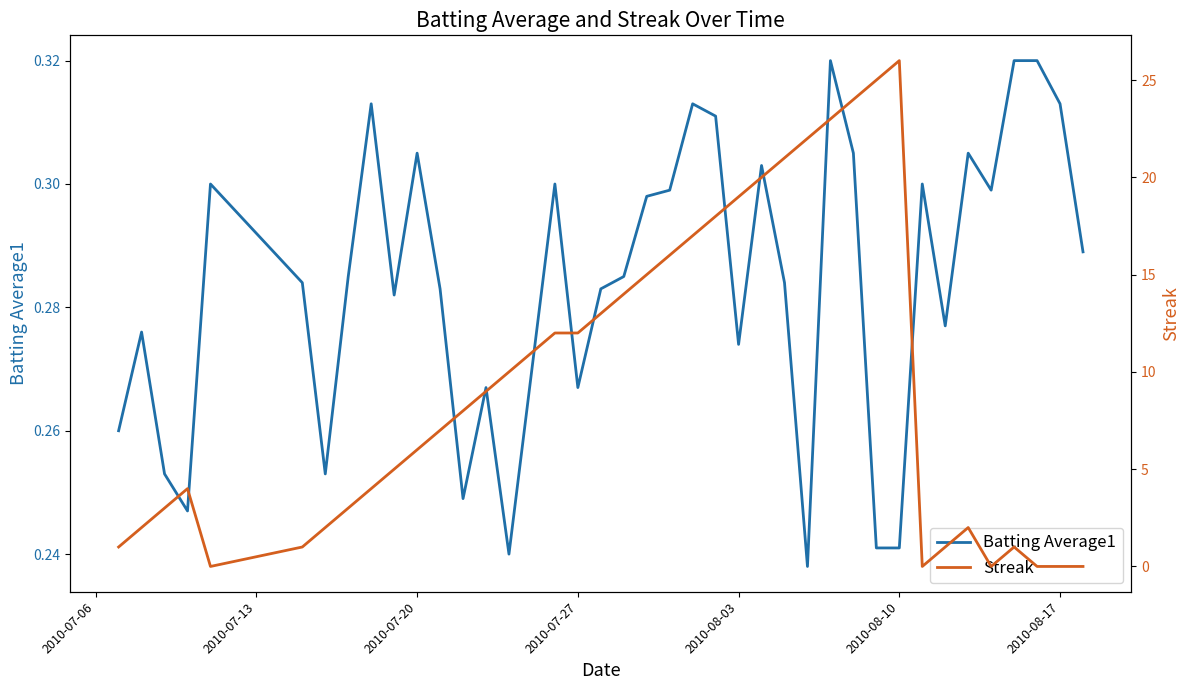

Is it true that Batting Average1 equals 0.4 at 2010-08-17?

False